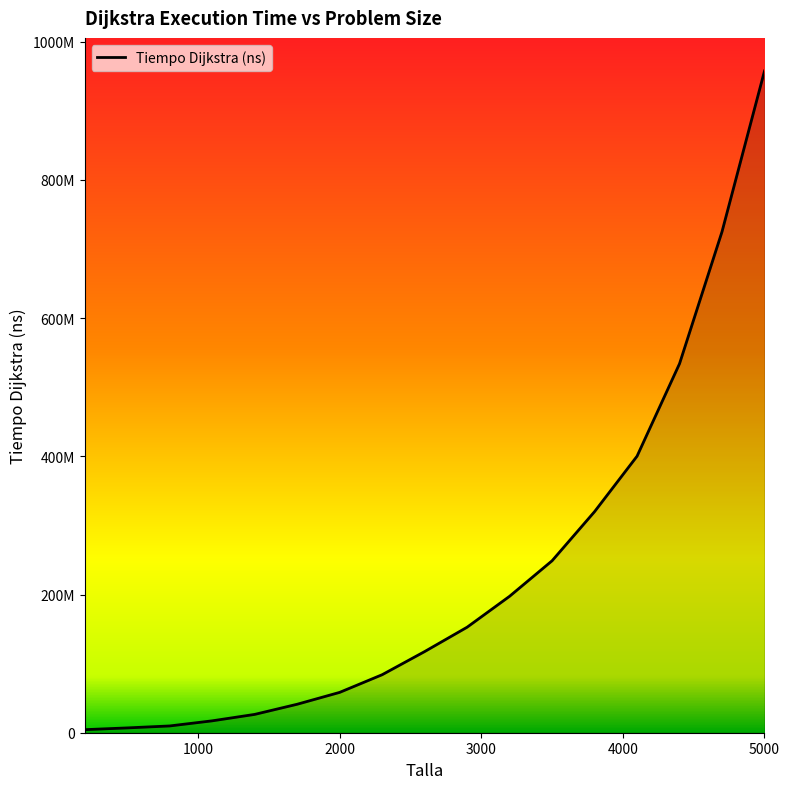

What is the ratio of the value at 3800 to the value at 2300?

3.8